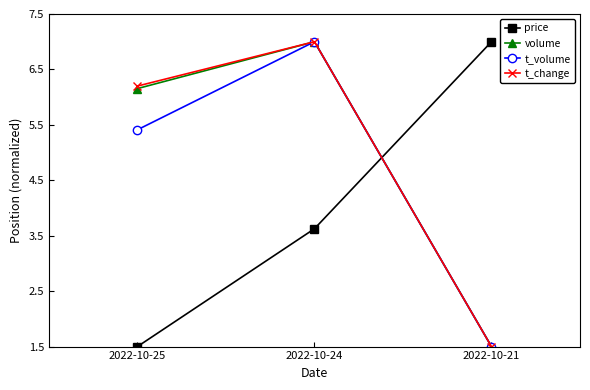

At how many categories does at least one series exceed 3?

3